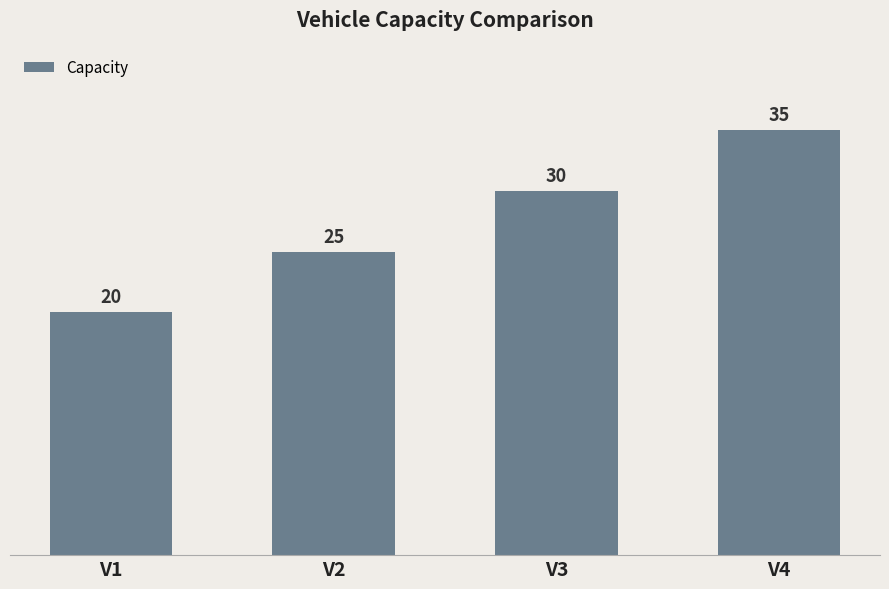

Is it true that the value at V4 is 59?

False